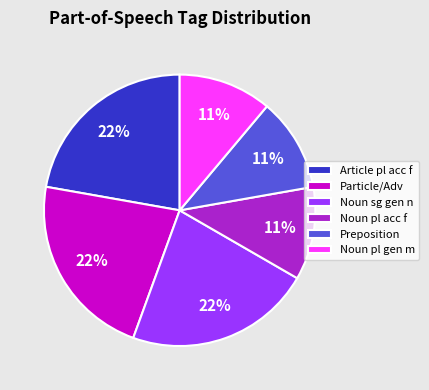

Is it true that Article pl acc f is 22% of the pie?

True